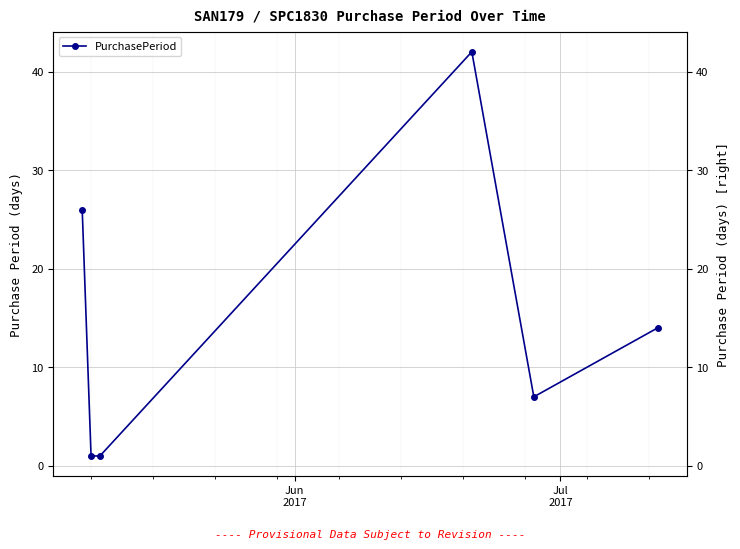

Read the value at Jun
2017, to the nearest 5.

25